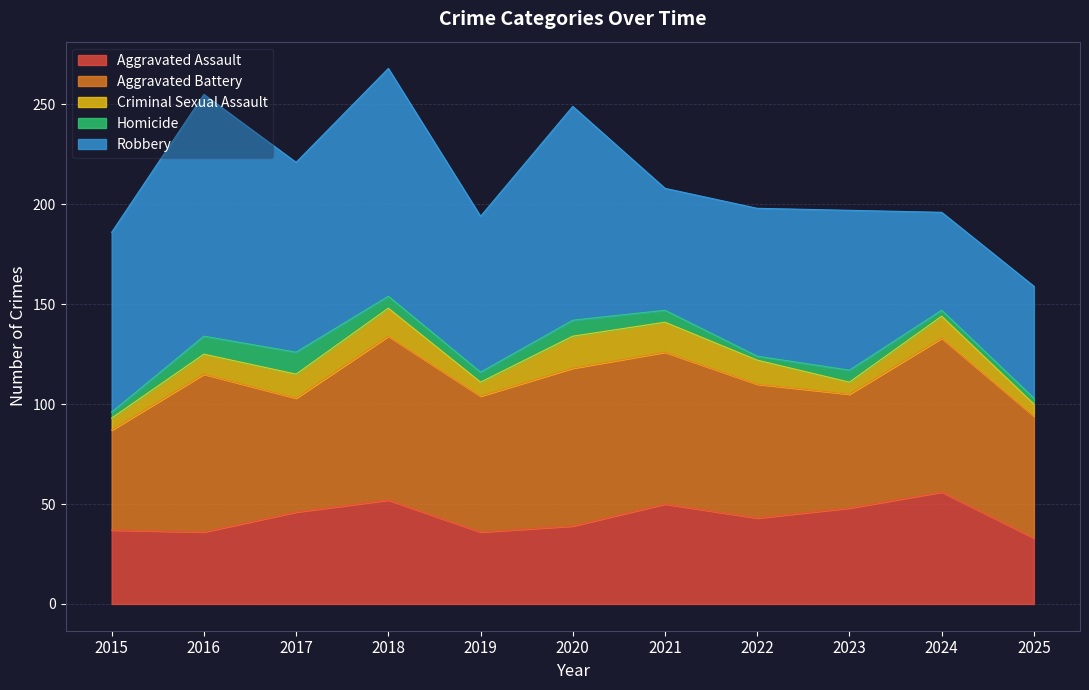

True or false: Aggravated Assault and Homicide intersect in this chart.

False